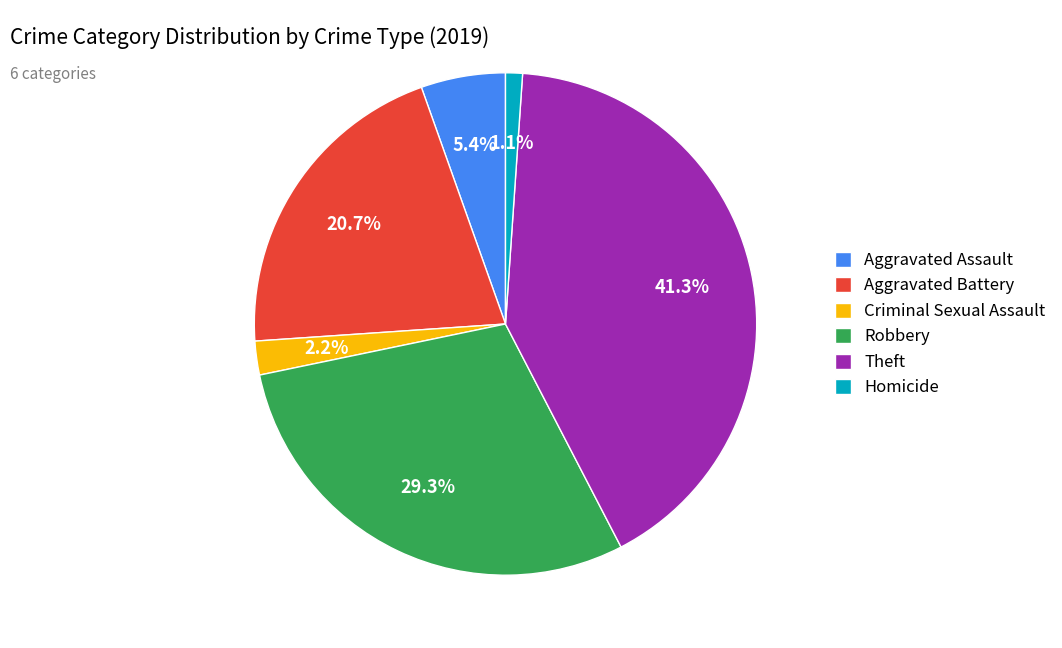

Between Robbery and Homicide, which is larger?

Robbery